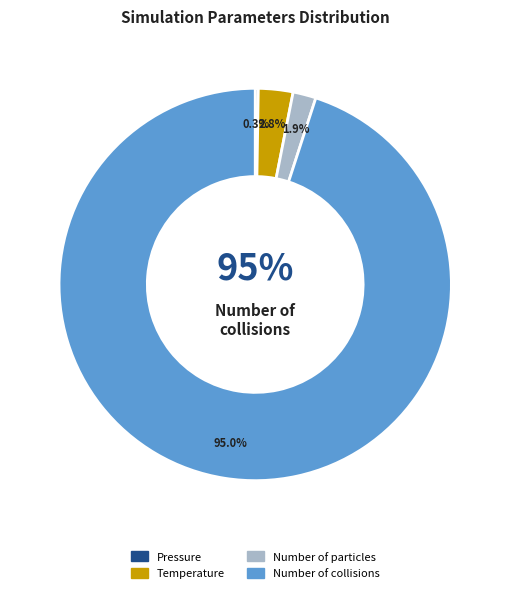

Between Pressure and Number of collisions, which is larger?

Number of collisions